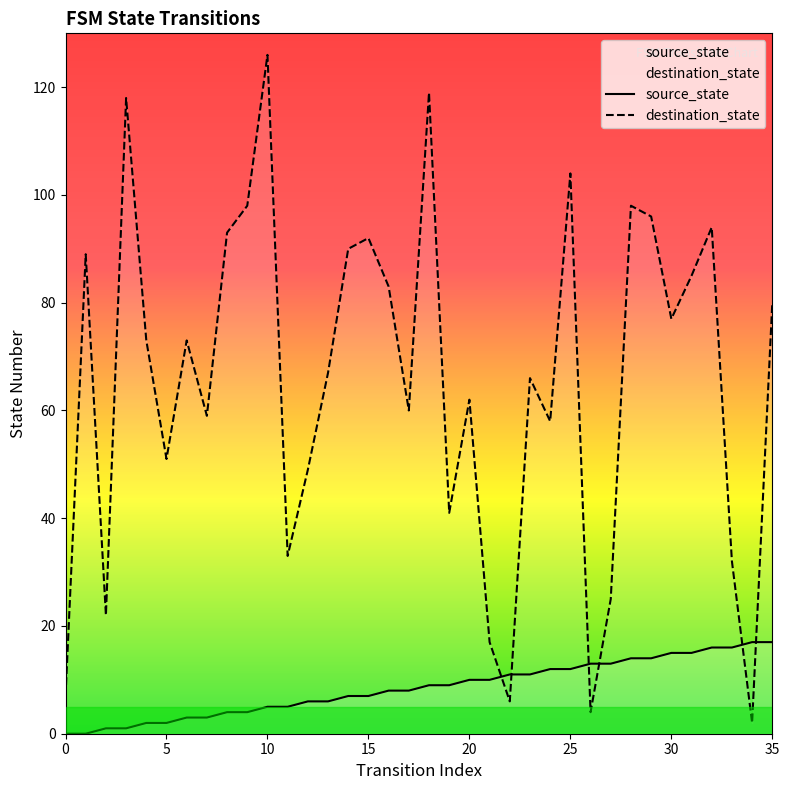

Which series has the largest range (max minus min)?

destination_state